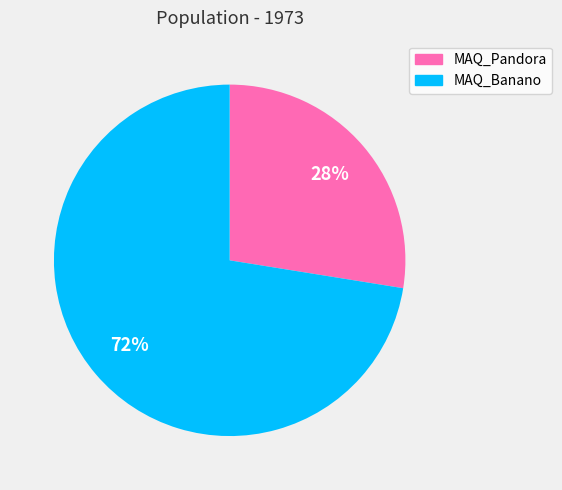

What percentage is the MAQ_Banano slice, to the nearest percent?

72%